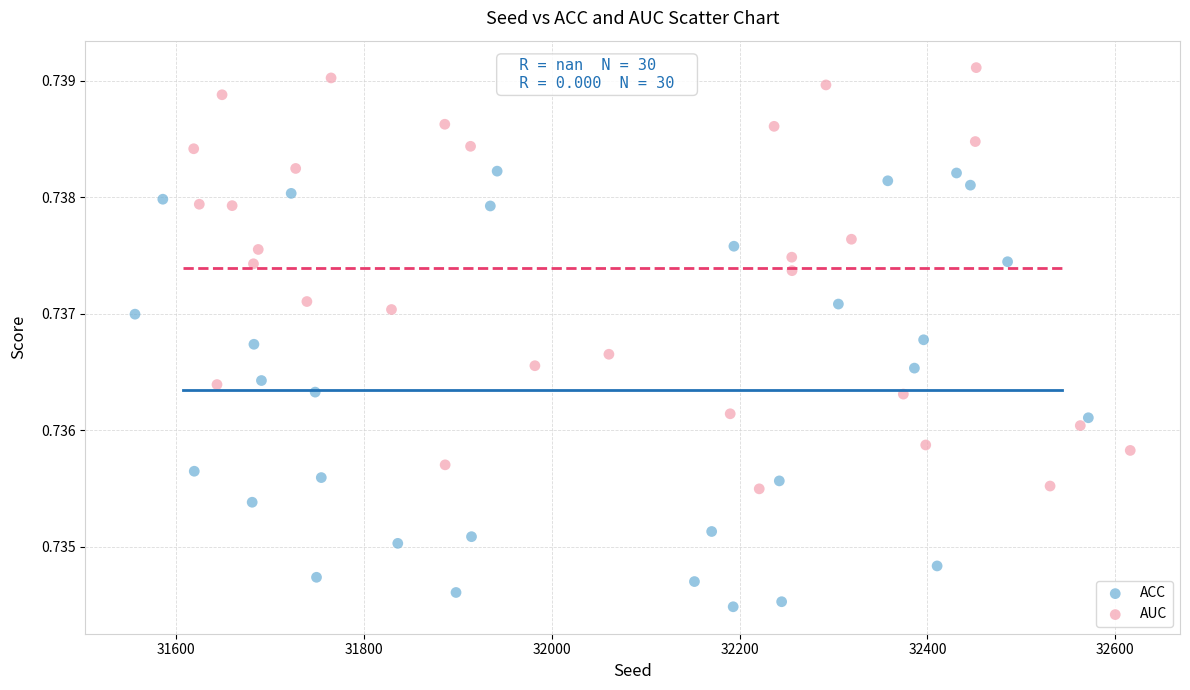

Which series has the largest Y range (max minus min)?

ACC